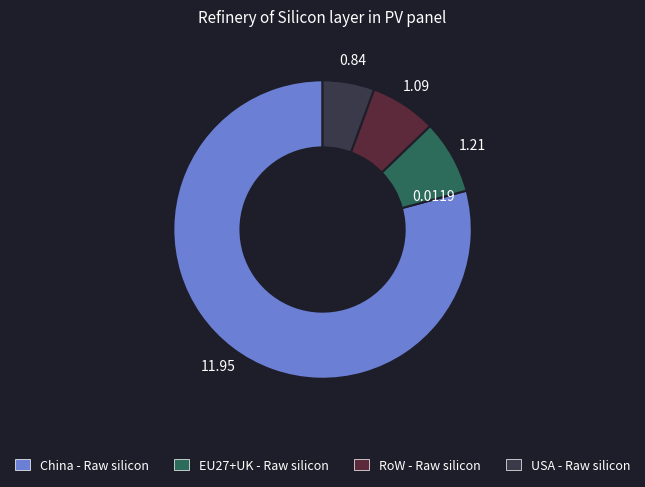

Rank the categories by value from lowest to highest.

USA - Raw silicon, RoW - Raw silicon, EU27+UK - Raw silicon, China - Raw silicon